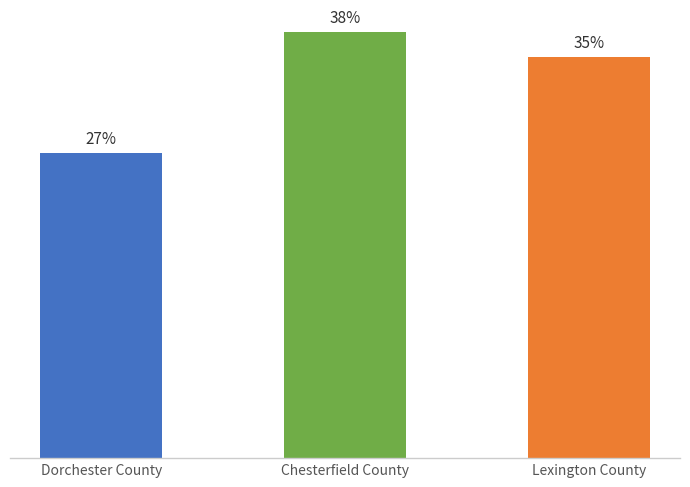

List the labels in order of value, largest first.

Chesterfield County, Lexington County, Dorchester County